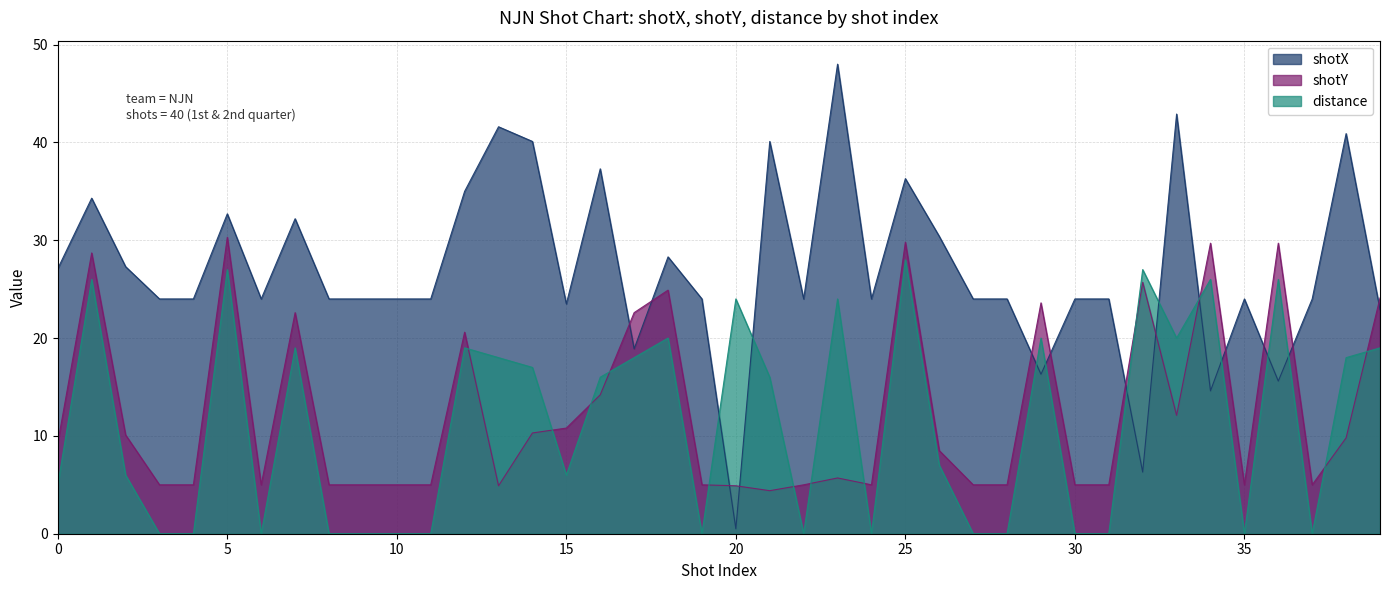

Reading right to left, list all the values displayed in this chart.

shotX: 22.9	40.9	24.0	15.6	24.0	14.6	42.9	6.3	24.0	24.0	16.3	24.0	24.0	30.4	36.3	24.0	48.0	24.0	40.1	0.5	24.0	28.3	18.9	37.3	23.5	40.1	41.6	35.0	24.0	24.0	24.0	24.0	32.2	24.0	32.7	24.0	24.0	27.3	34.3	27.1
shotY: 24.1	9.8	5.0	29.7	5.0	29.7	12.1	25.7	5.0	5.0	23.6	5.0	5.0	8.5	29.8	5.0	5.7	5.0	4.4	4.9	5.0	24.9	22.6	14.2	10.8	10.3	4.9	20.6	5.0	5.0	5.0	5.0	22.6	5.0	30.3	5.0	5.0	10.1	28.7	9.3
distance: 19.0	18.0	0.0	26.0	0.0	26.0	20.0	27.0	0.0	0.0	20.0	0.0	0.0	7.0	28.0	0.0	24.0	0.0	16.0	24.0	0.0	20.0	18.0	16.0	6.0	17.0	18.0	19.0	0.0	0.0	0.0	0.0	19.0	0.0	27.0	0.0	0.0	6.0	26.0	5.0